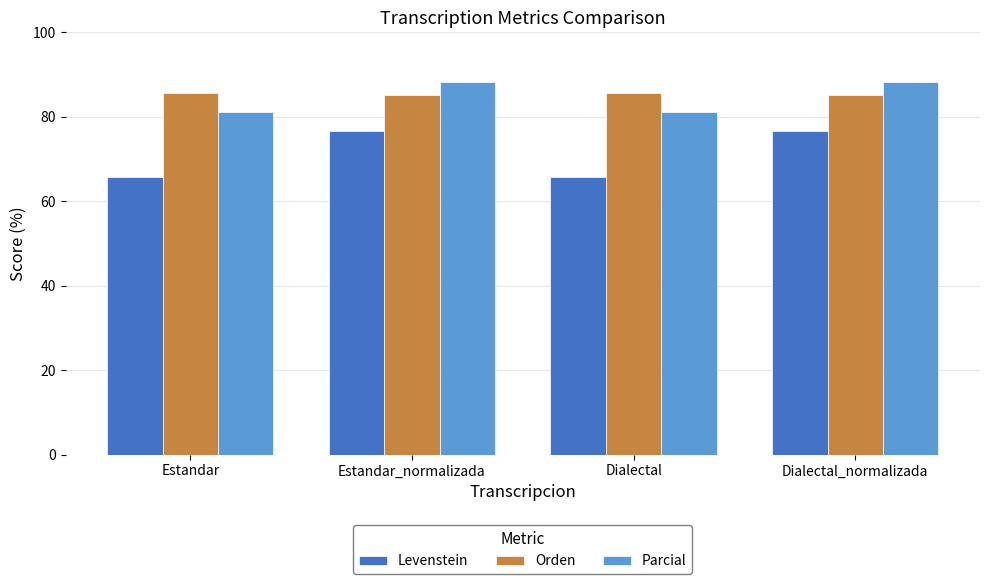

Rank the series at Estandar_normalizada from lowest to highest value.

Levenstein, Orden, Parcial